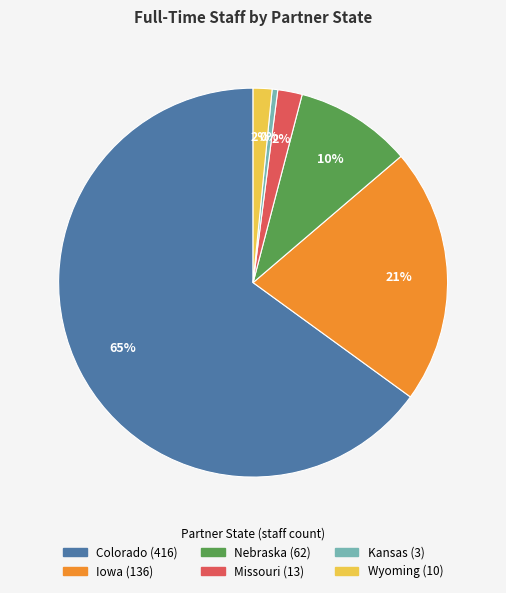

Does Nebraska account for over 50% of the chart?

No